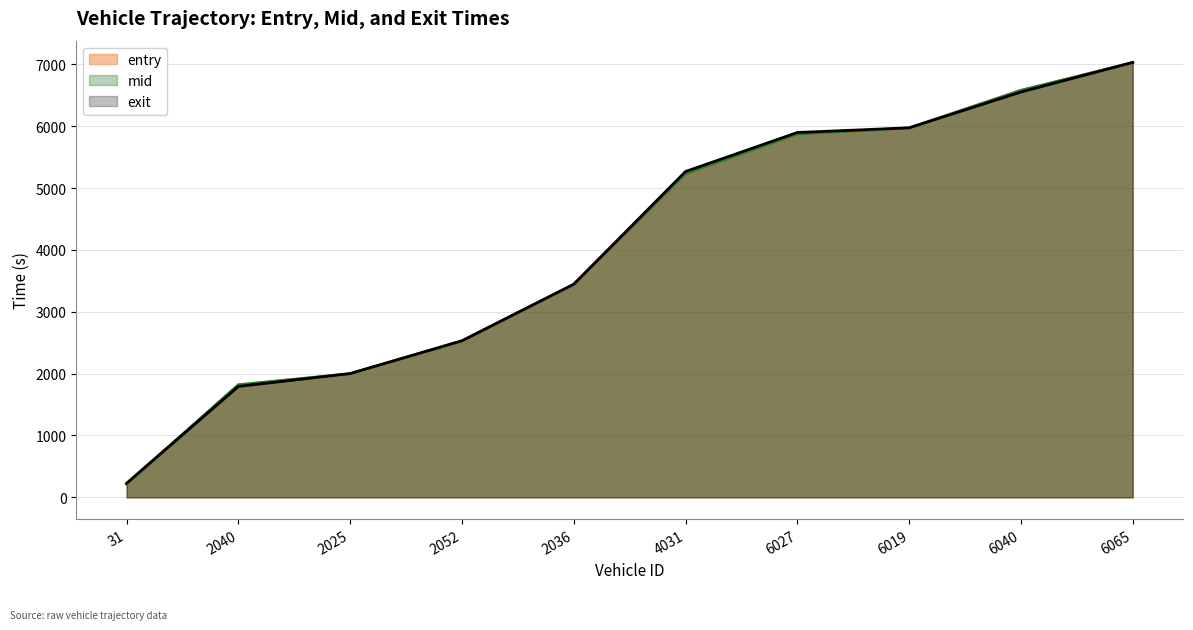

Where does the entry series first go above 5227?

4031